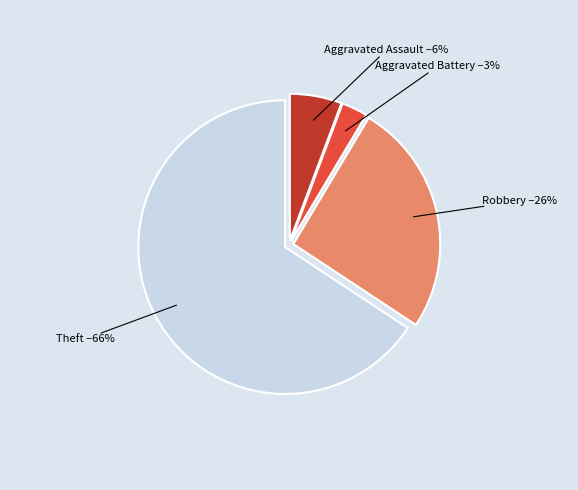

Is it true that Theft is 66% of the pie?

True